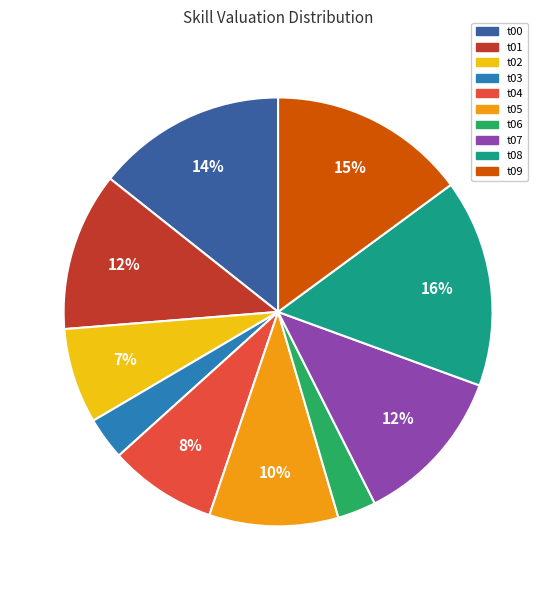

Do t03 and t09 together represent more than half of the pie?

No